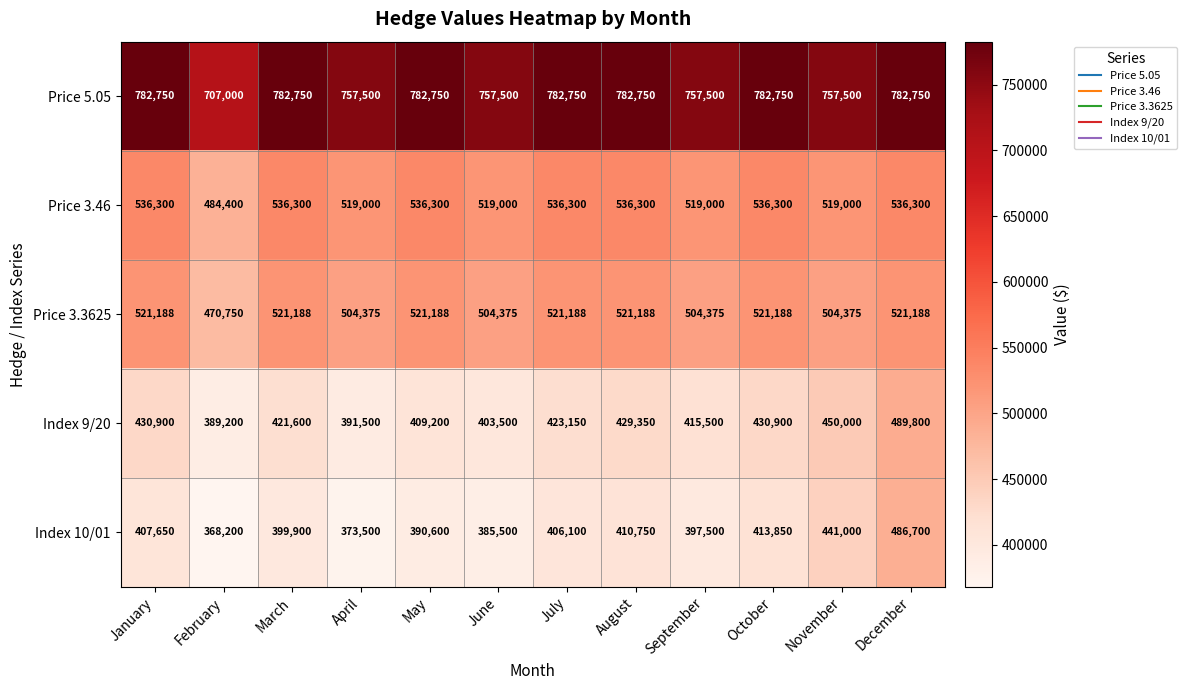

Rank the series by their maximum value, from highest to lowest.

Price 5.05, Price 3.46, Price 3.3625, Index 9/20, Index 10/01